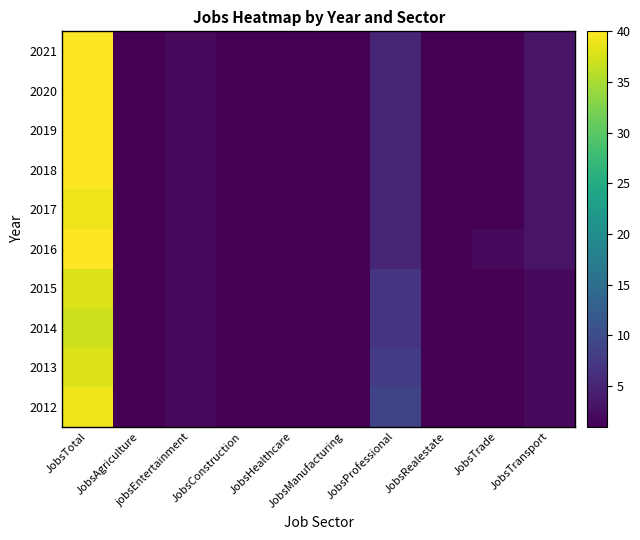

Reading left to right, list all the values displayed in this chart.

2012: JobsTotal=39	JobsAgriculture=1	jobsEntertainment=2	JobsConstruction=1	JobsHealthcare=1	JobsManufacturing=1	JobsProfessional=9	JobsRealestate=1	JobsTrade=1	JobsTransport=2
2013: JobsTotal=38	JobsAgriculture=1	jobsEntertainment=2	JobsConstruction=1	JobsHealthcare=1	JobsManufacturing=1	JobsProfessional=8	JobsRealestate=1	JobsTrade=1	JobsTransport=2
2014: JobsTotal=37	JobsAgriculture=1	jobsEntertainment=2	JobsConstruction=1	JobsHealthcare=1	JobsManufacturing=1	JobsProfessional=7	JobsRealestate=1	JobsTrade=1	JobsTransport=2
2015: JobsTotal=38	JobsAgriculture=1	jobsEntertainment=2	JobsConstruction=1	JobsHealthcare=1	JobsManufacturing=1	JobsProfessional=7	JobsRealestate=1	JobsTrade=1	JobsTransport=2
2016: JobsTotal=40	JobsAgriculture=1	jobsEntertainment=2	JobsConstruction=1	JobsHealthcare=1	JobsManufacturing=1	JobsProfessional=5	JobsRealestate=1	JobsTrade=2	JobsTransport=3
2017: JobsTotal=39	JobsAgriculture=1	jobsEntertainment=2	JobsConstruction=1	JobsHealthcare=1	JobsManufacturing=1	JobsProfessional=5	JobsRealestate=1	JobsTrade=1	JobsTransport=3
2018: JobsTotal=40	JobsAgriculture=1	jobsEntertainment=2	JobsConstruction=1	JobsHealthcare=1	JobsManufacturing=1	JobsProfessional=5	JobsRealestate=1	JobsTrade=1	JobsTransport=3
2019: JobsTotal=40	JobsAgriculture=1	jobsEntertainment=2	JobsConstruction=1	JobsHealthcare=1	JobsManufacturing=1	JobsProfessional=5	JobsRealestate=1	JobsTrade=1	JobsTransport=3
2020: JobsTotal=40	JobsAgriculture=1	jobsEntertainment=2	JobsConstruction=1	JobsHealthcare=1	JobsManufacturing=1	JobsProfessional=5	JobsRealestate=1	JobsTrade=1	JobsTransport=3
2021: JobsTotal=40	JobsAgriculture=1	jobsEntertainment=2	JobsConstruction=1	JobsHealthcare=1	JobsManufacturing=1	JobsProfessional=5	JobsRealestate=1	JobsTrade=1	JobsTransport=3